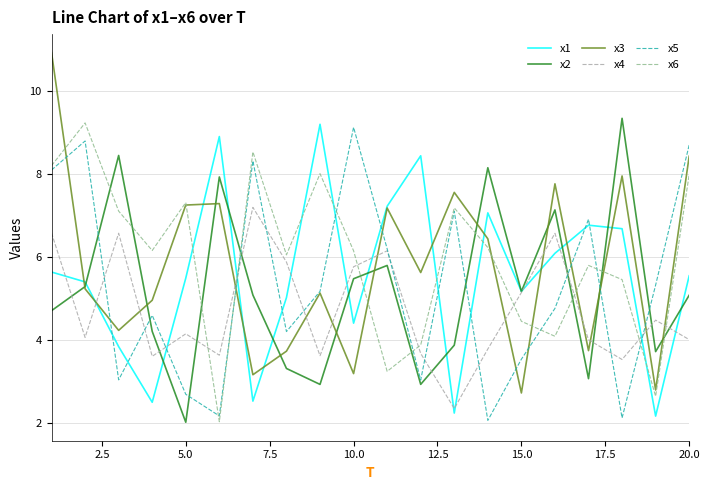

Which series has the widest spread of values?

x3